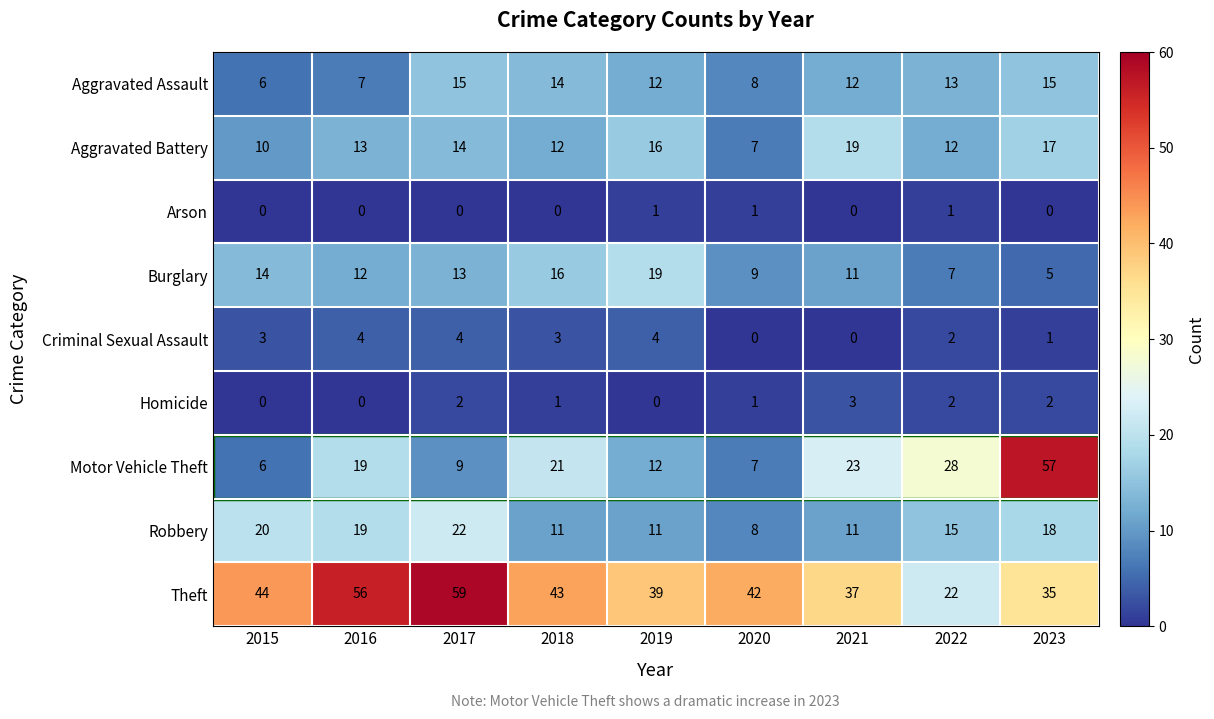

What is the total value across all series at 2021?

116